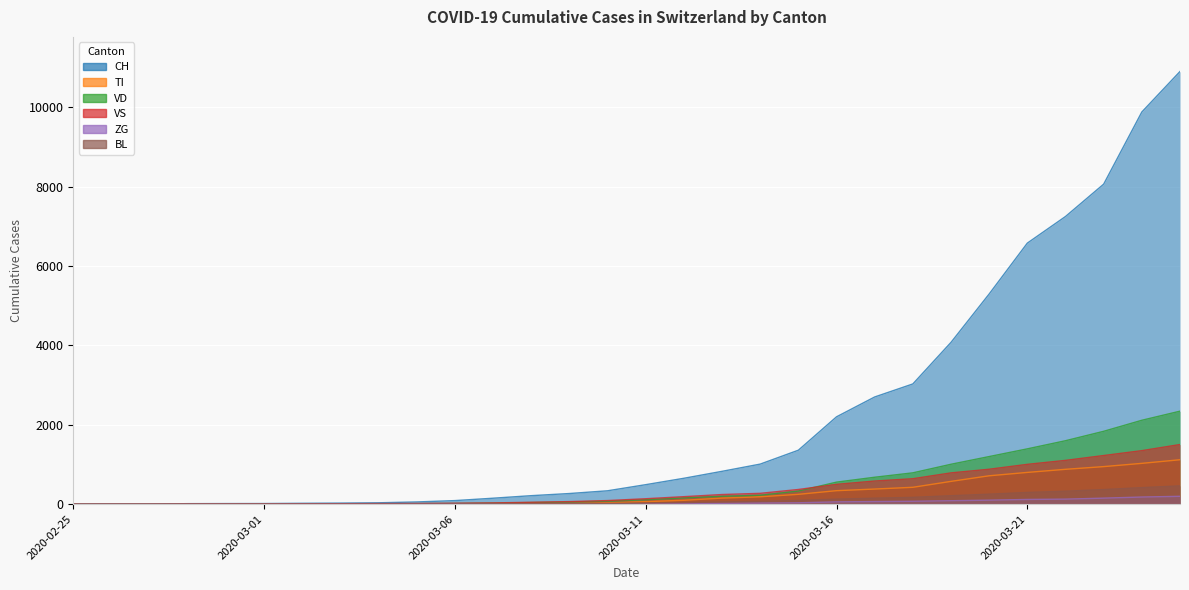

At which label does VS reach its minimum?

2020-02-25